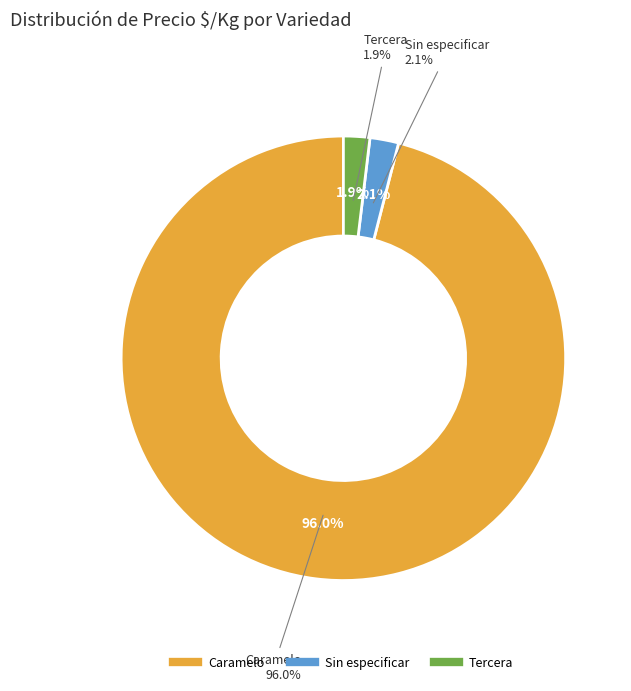

The 19 slice represents 2% of the pie. True or false?

True